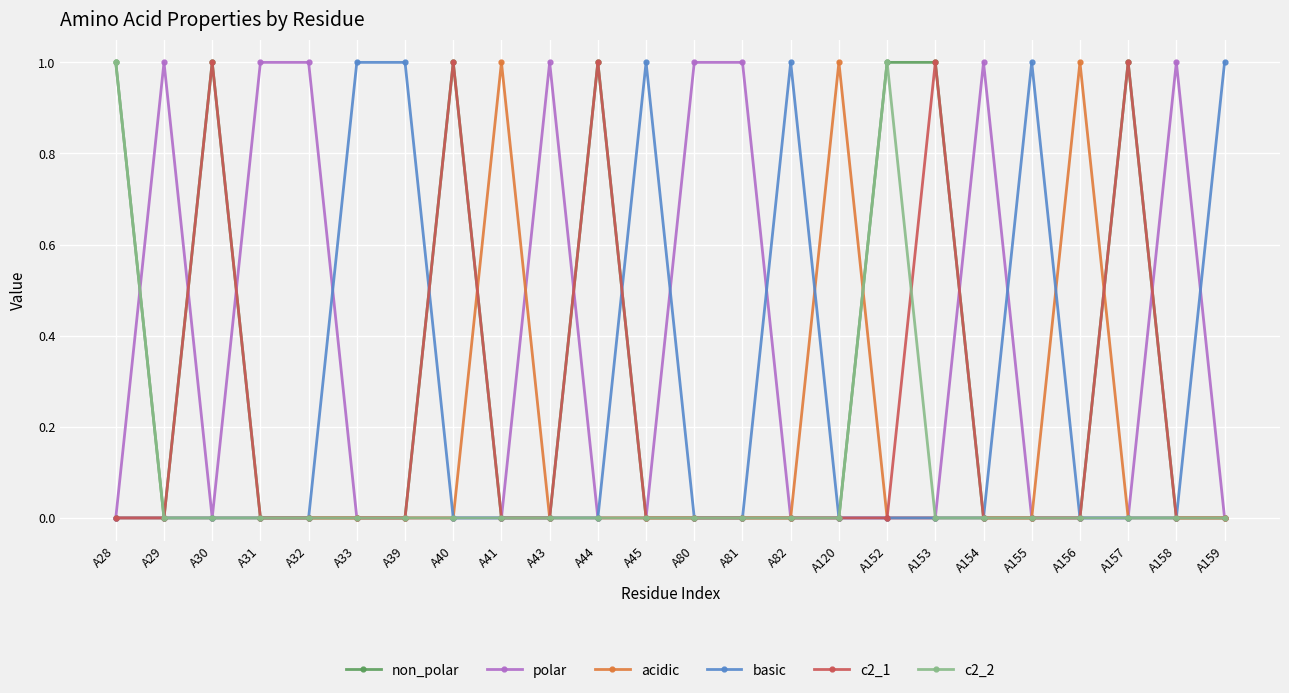

The non_polar series shows 1 at A153. True or false?

True